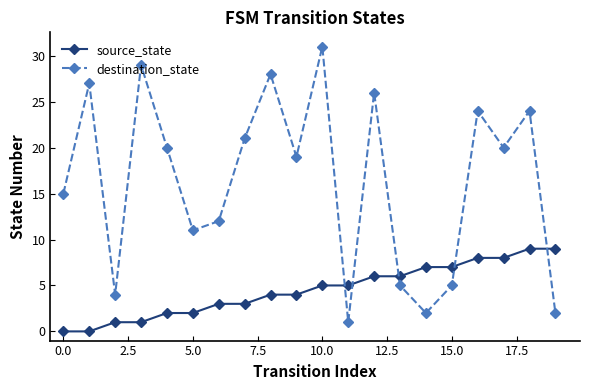

What is the difference between the second highest and second lowest values in the destination_state series?

27